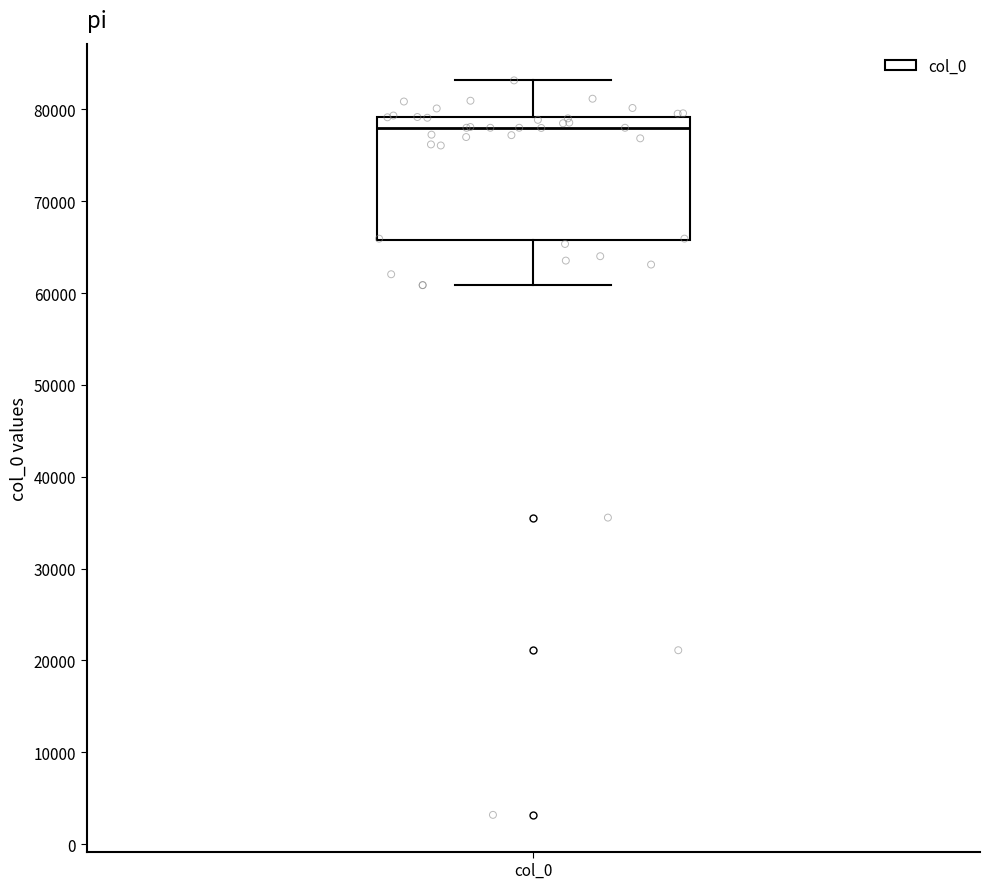

Where does the lower whisker of the box for col_0 end on the y-axis? The values are not printed on the chart, so give them approximately, as read against the axis.

61000